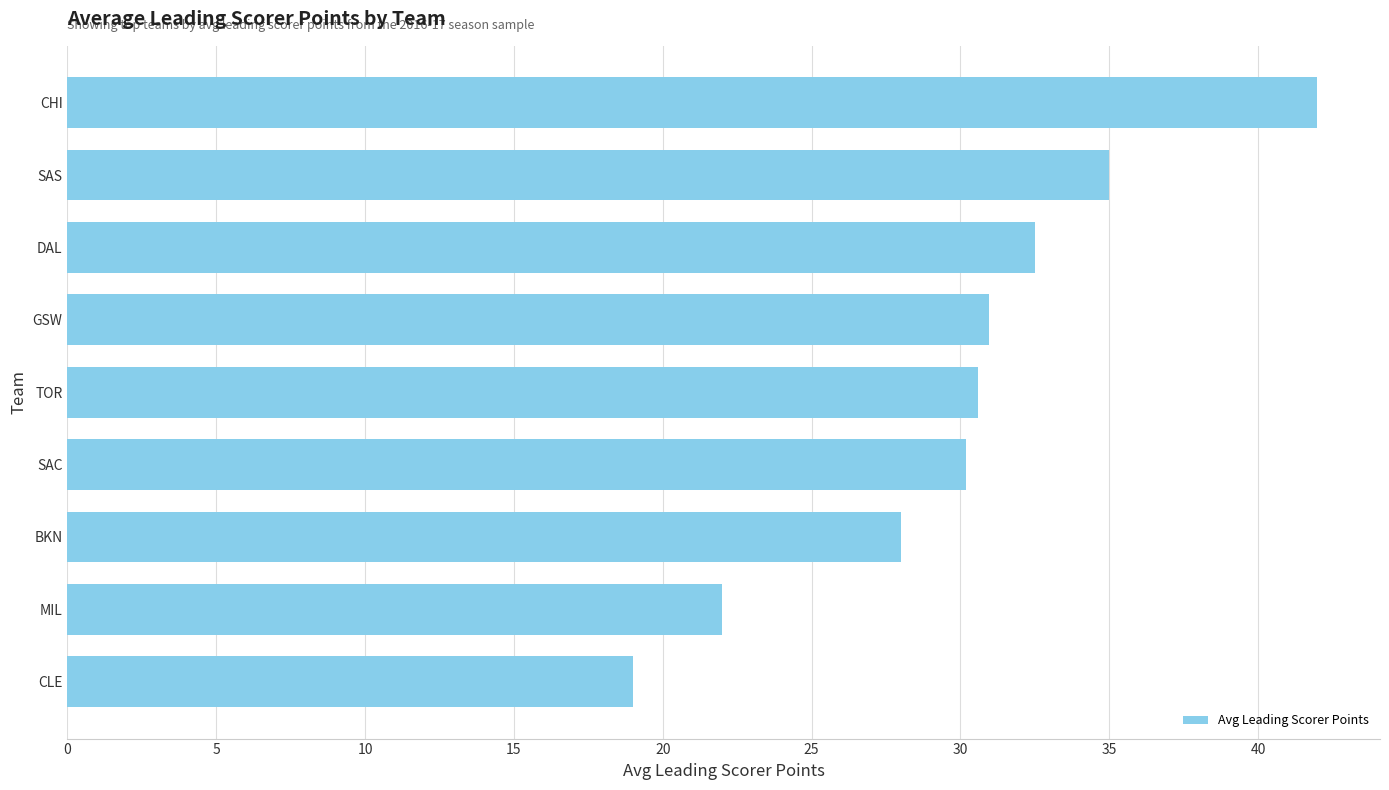

What value does the data have at DAL?

32.5